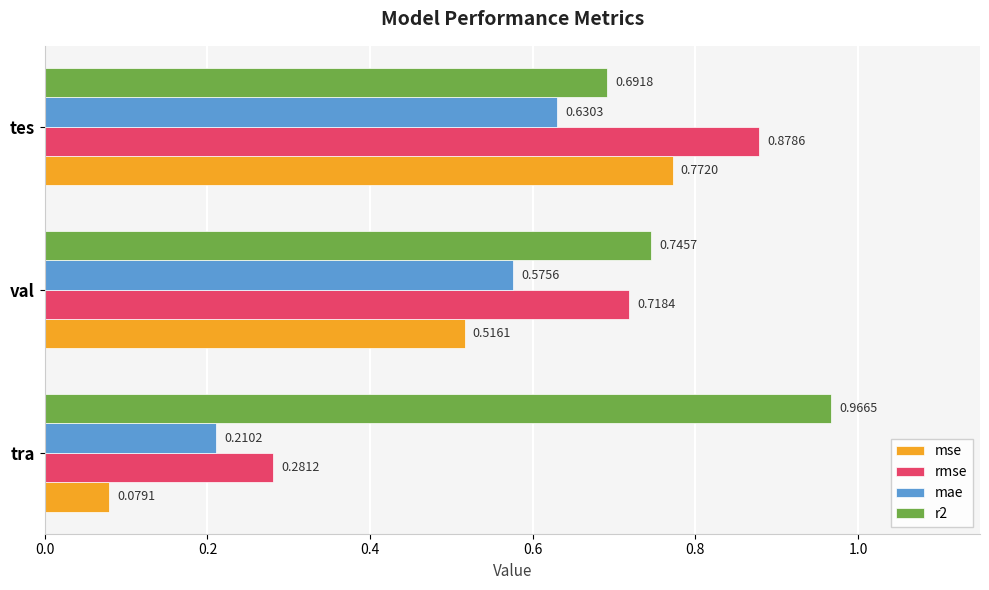

Rank the series by their maximum value, from highest to lowest.

r2, rmse, mse, mae